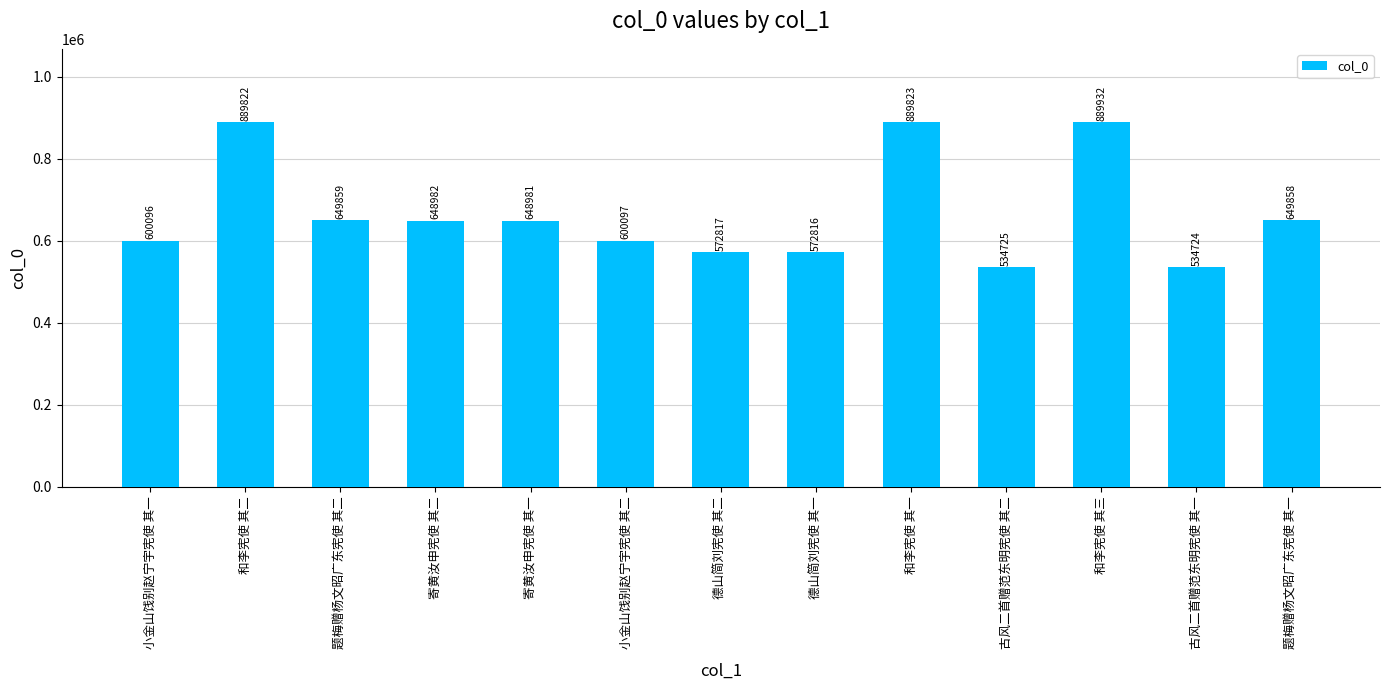

What is the change in value from 寄黄汝申宪使 其二 to 古风二首赠范东明宪使 其一?

-114258